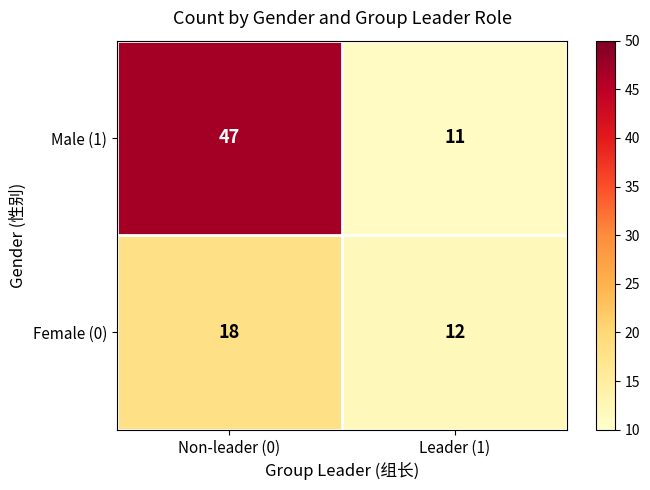

Which category has the lowest value across all series?

Leader (1)